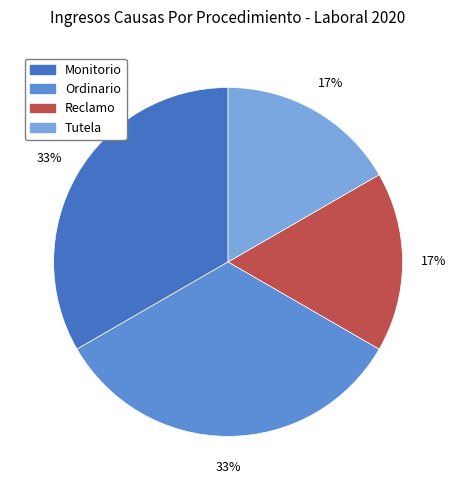

To the nearest percent, what is the combined percentage of Tutela and Ordinario?

50%